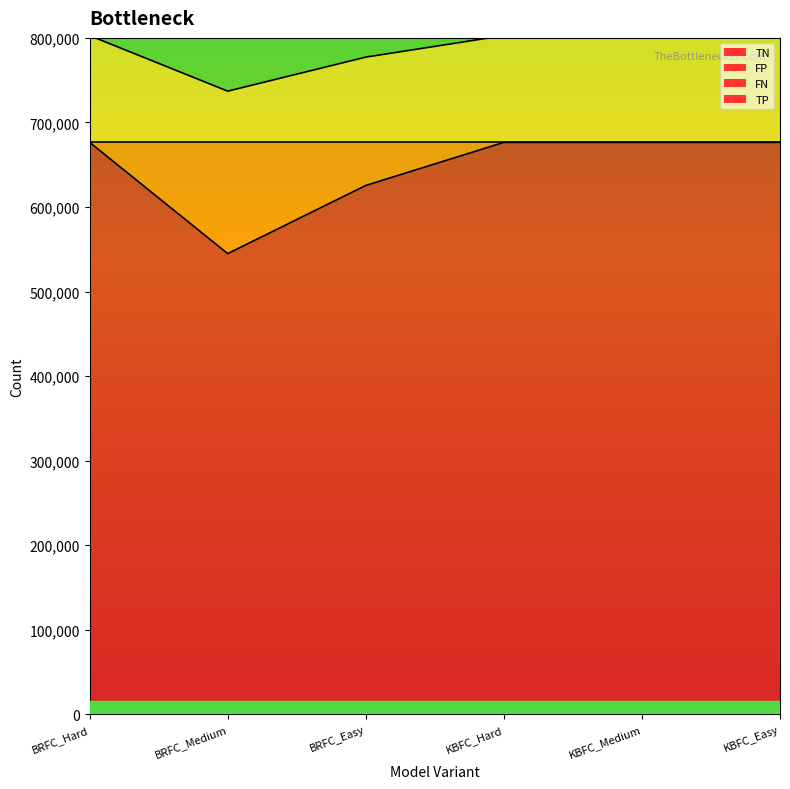

True or false: FP and TN cross at least once.

False